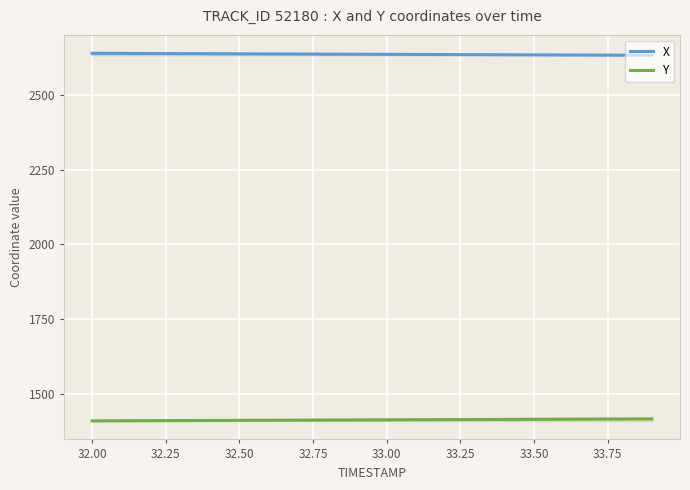

True or false: X has more than 0 points higher than both neighbors.

False